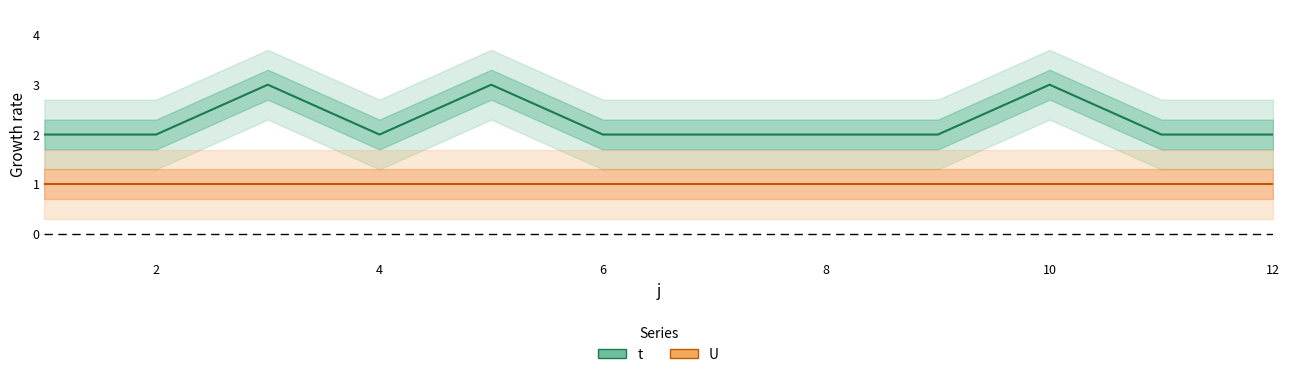

How many values exceed 2?

3